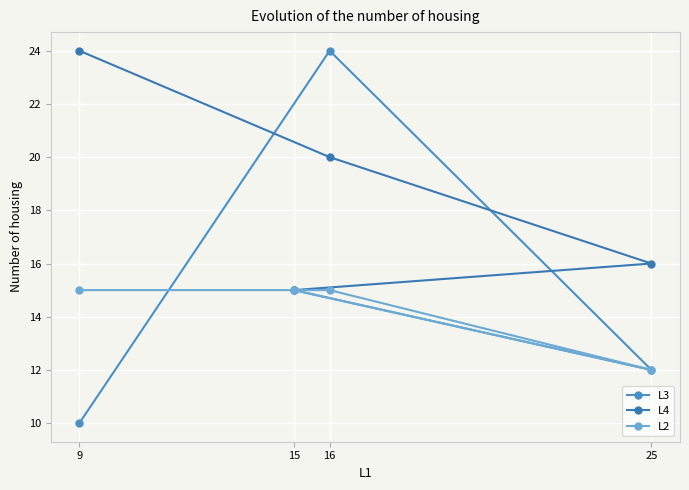

At which category is the sum across all series the highest?

16